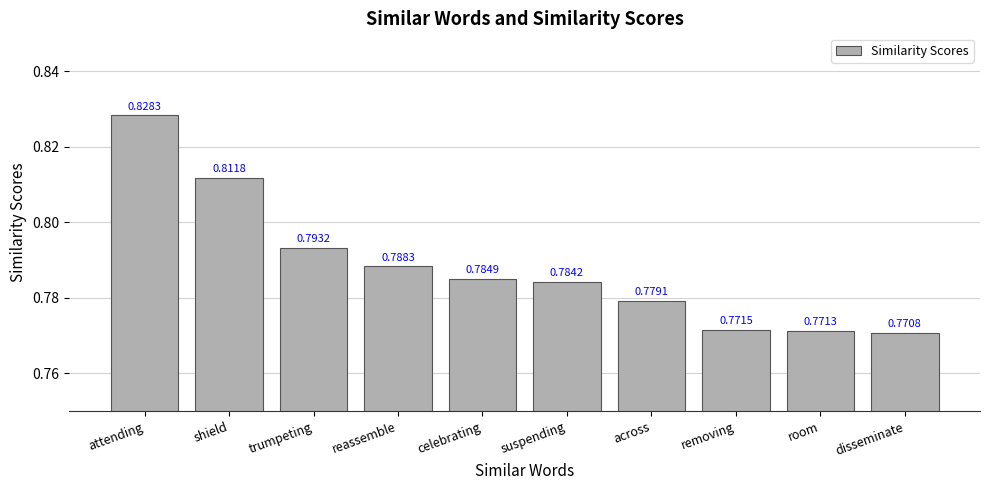

Are the bars horizontal?

No